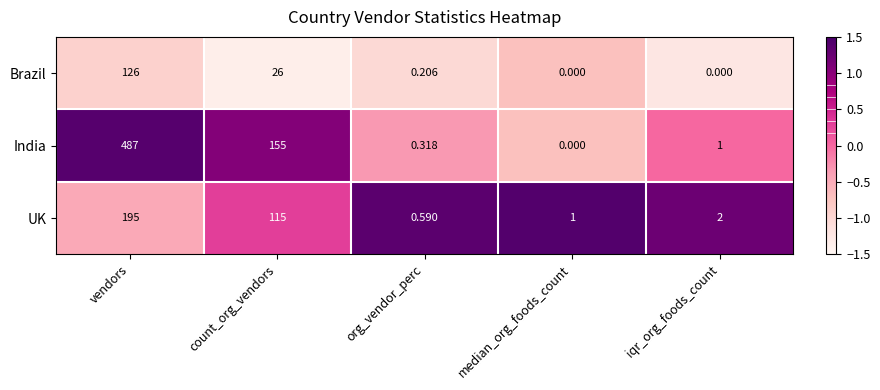

Which series has the widest spread of values?

India